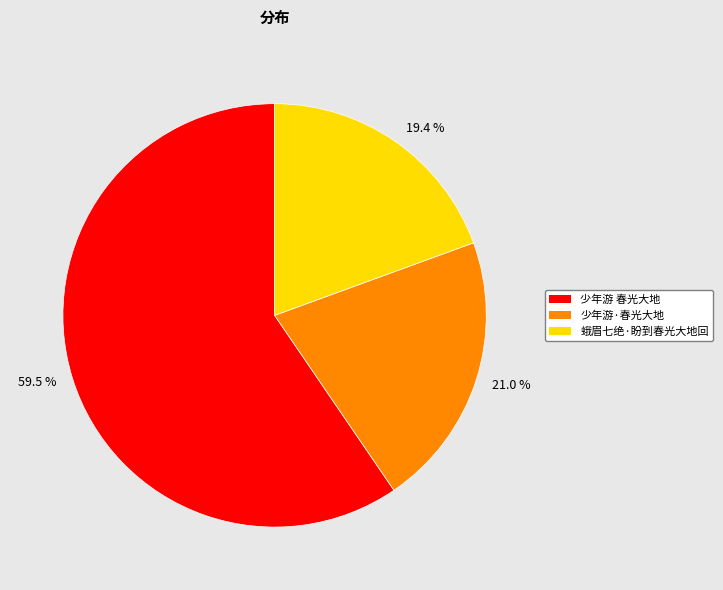

Rank the categories by value from highest to lowest.

少年游 春光大地, 少年游·春光大地, 蛾眉七绝·盼到春光大地回